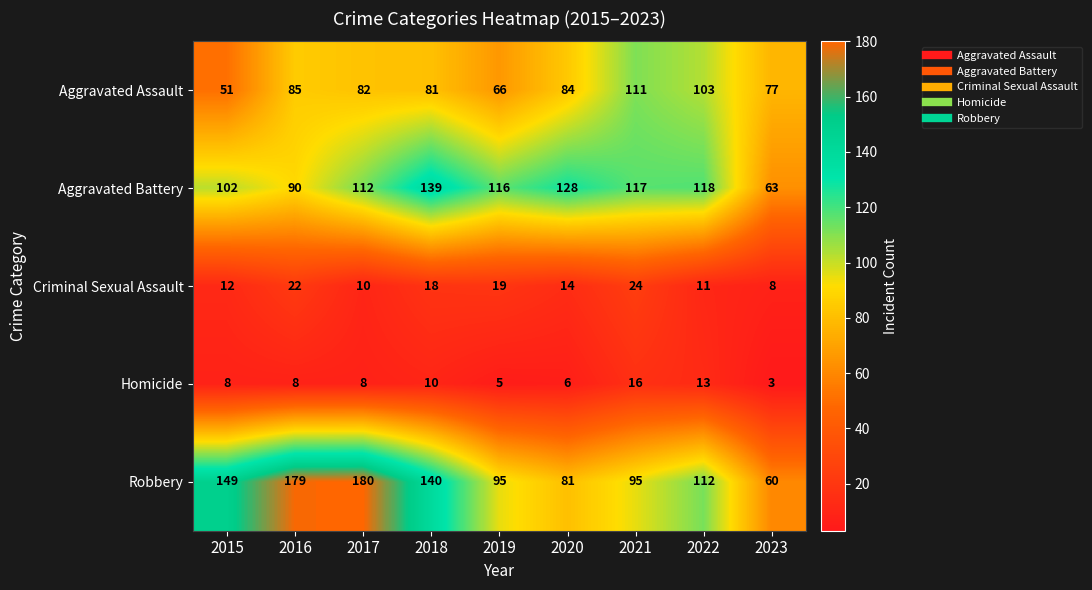

The value of Aggravated Assault at 2015 is 51. True or false?

True